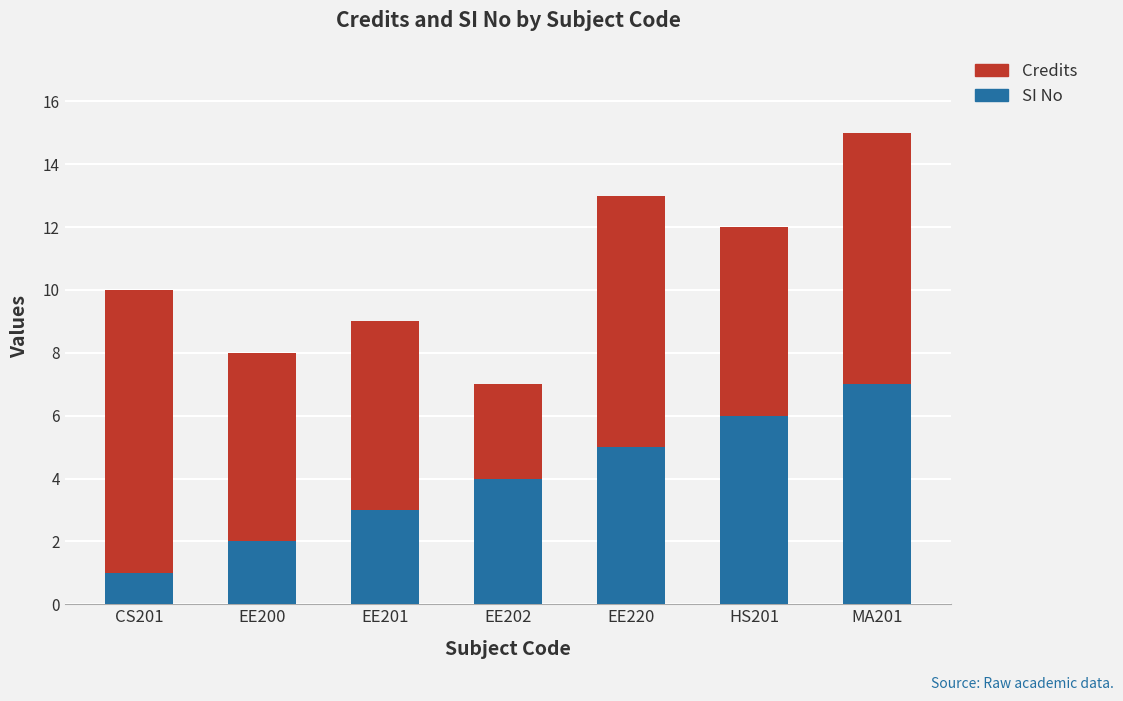

At which category is the sum across all series the highest?

MA201